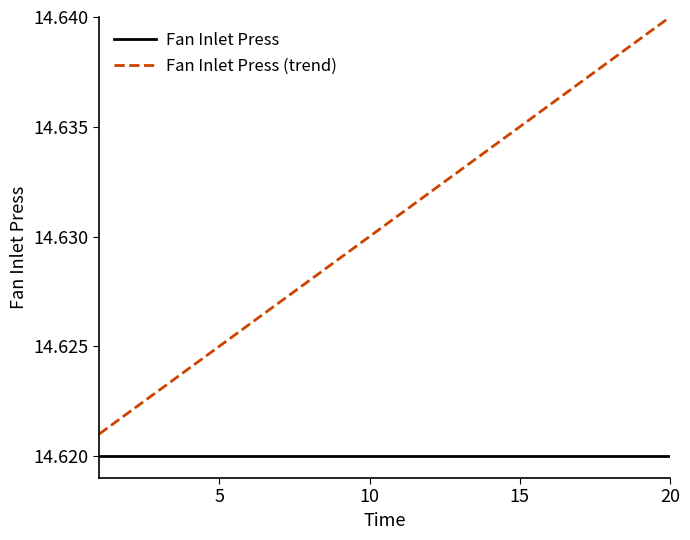

How many series are shown in this chart?

2